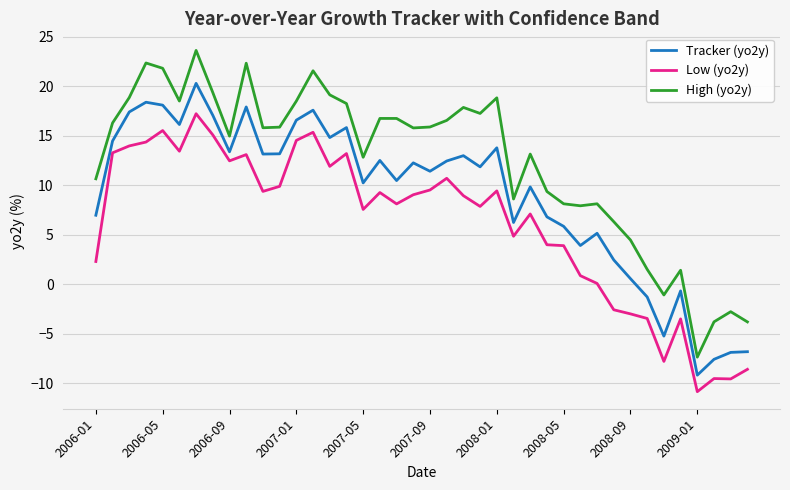

What is the highest value of the Low (yo2y) series?

17.2